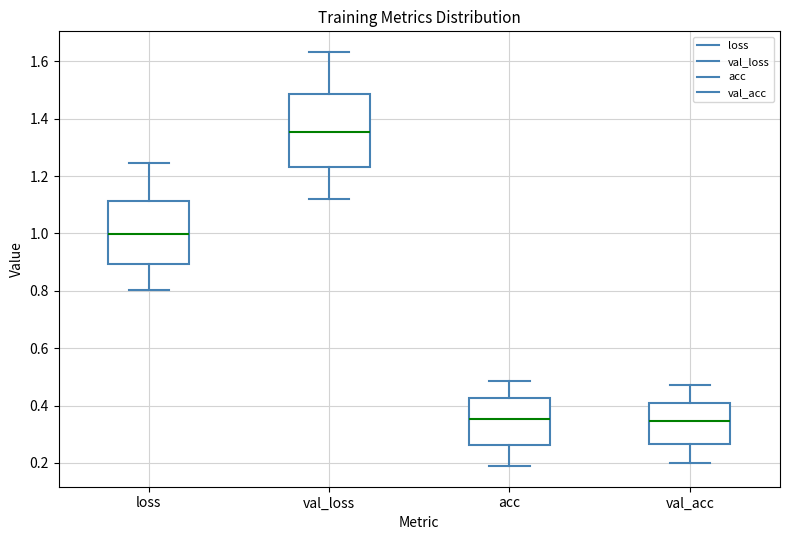

Where is the lower edge of the box for loss on the y-axis? The values are not printed on the chart, so give them approximately, as read against the axis.

0.90